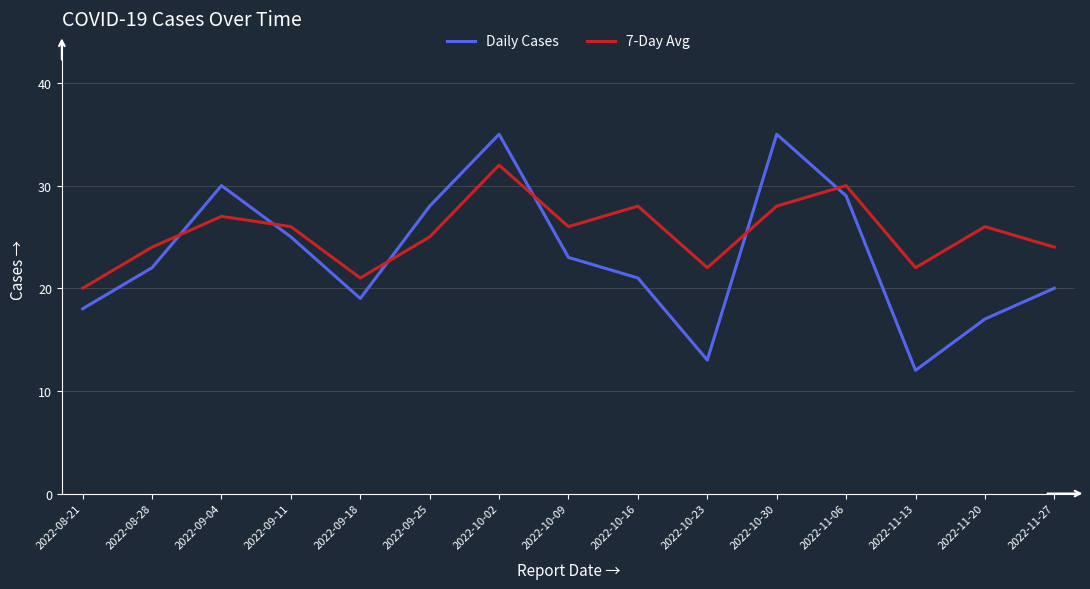

What is the total value across all series at 2022-09-04?

57